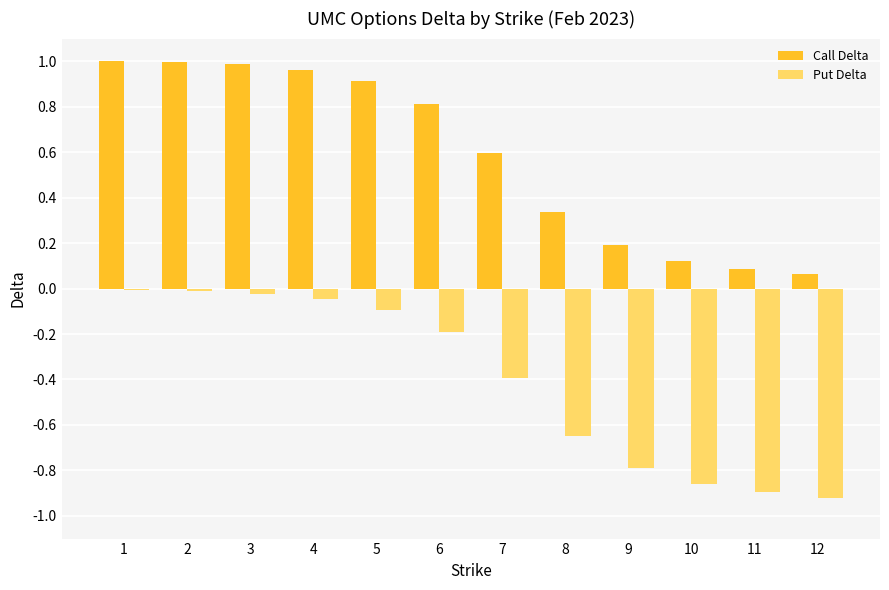

The Put Delta series shows -0.1 at 7. True or false?

False